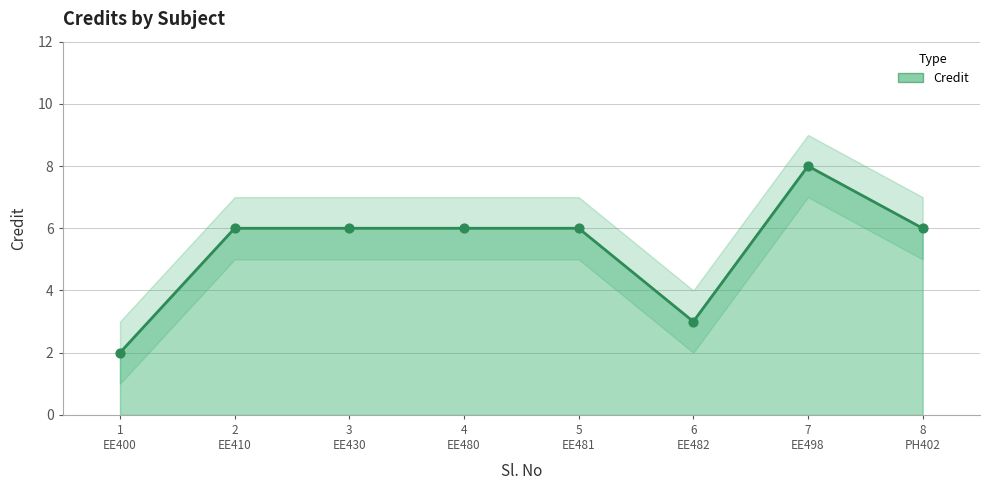

Between 6
EE482 and 7
EE498, which is larger?

7
EE498